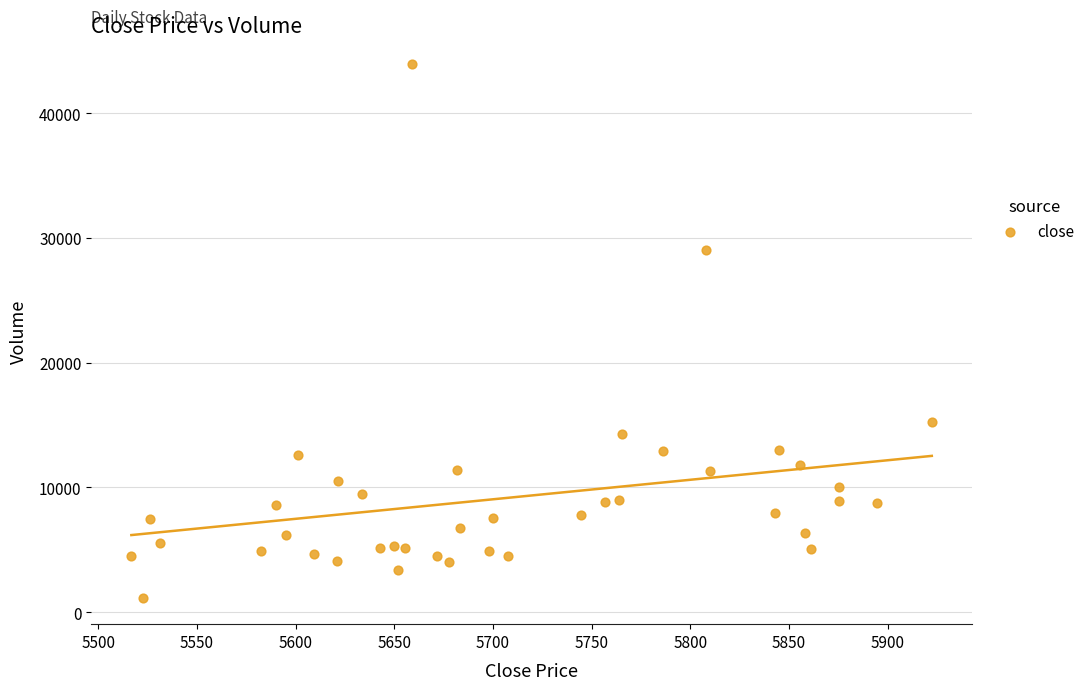

What Y value in the scatter plot is closest to 22543?

29026